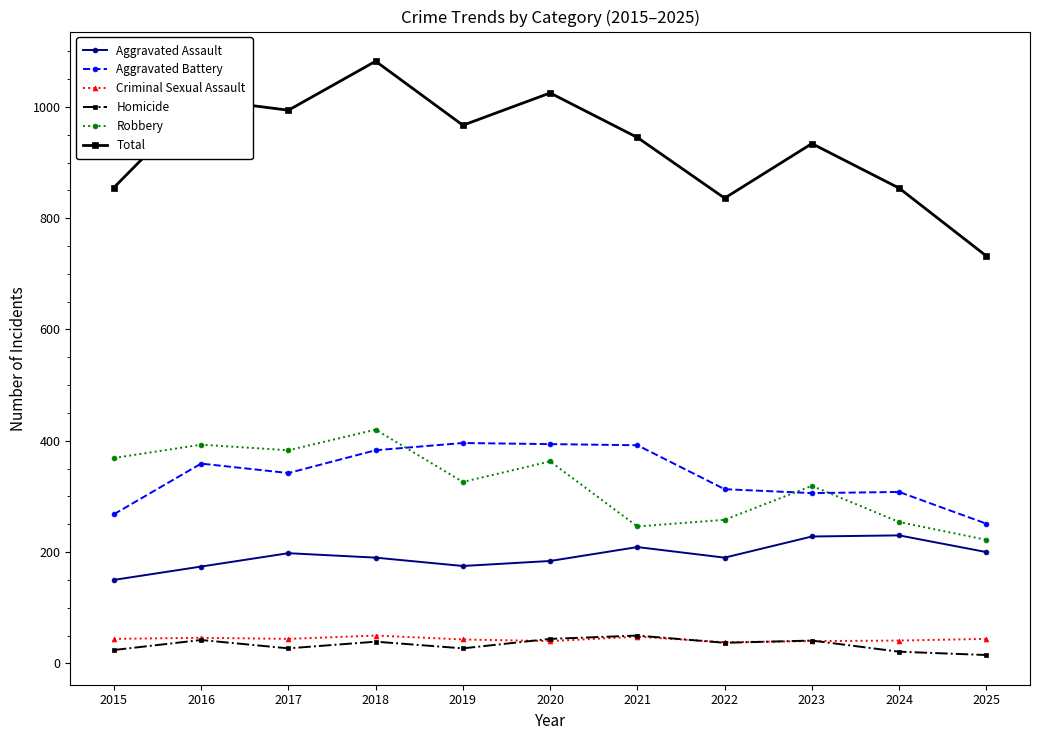

What is the minimum value shown in the chart?

15